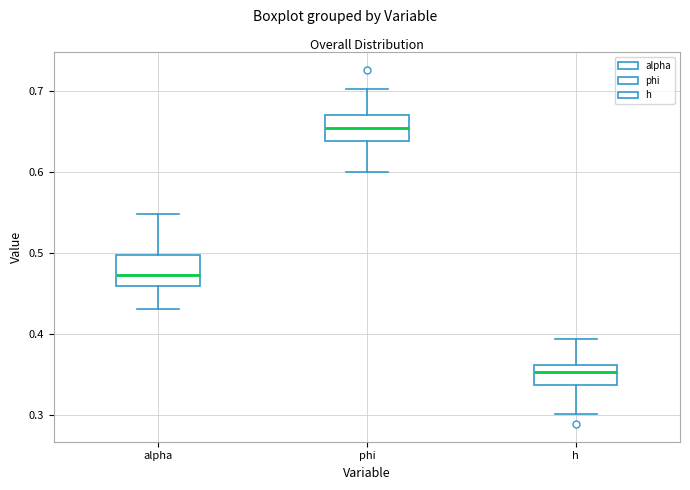

Reading left to right, read every box against the y-axis: the position of its median line, the range the box covers, and the ends of its whiskers. The values are not printed on the chart, so give them approximately, as read against the axis.

alpha: median 0.47, box 0.46 to 0.50, whiskers 0.43 to 0.55
phi: median 0.65, box 0.64 to 0.67, whiskers 0.60 to 0.70
h: median 0.35, box 0.34 to 0.36, whiskers 0.30 to 0.39